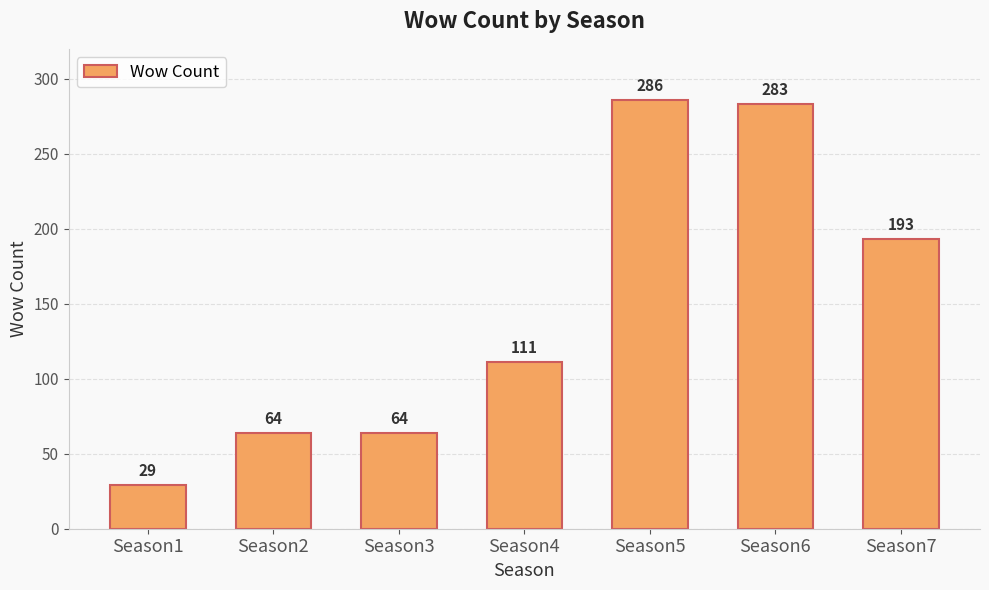

How many values are below 111?

3